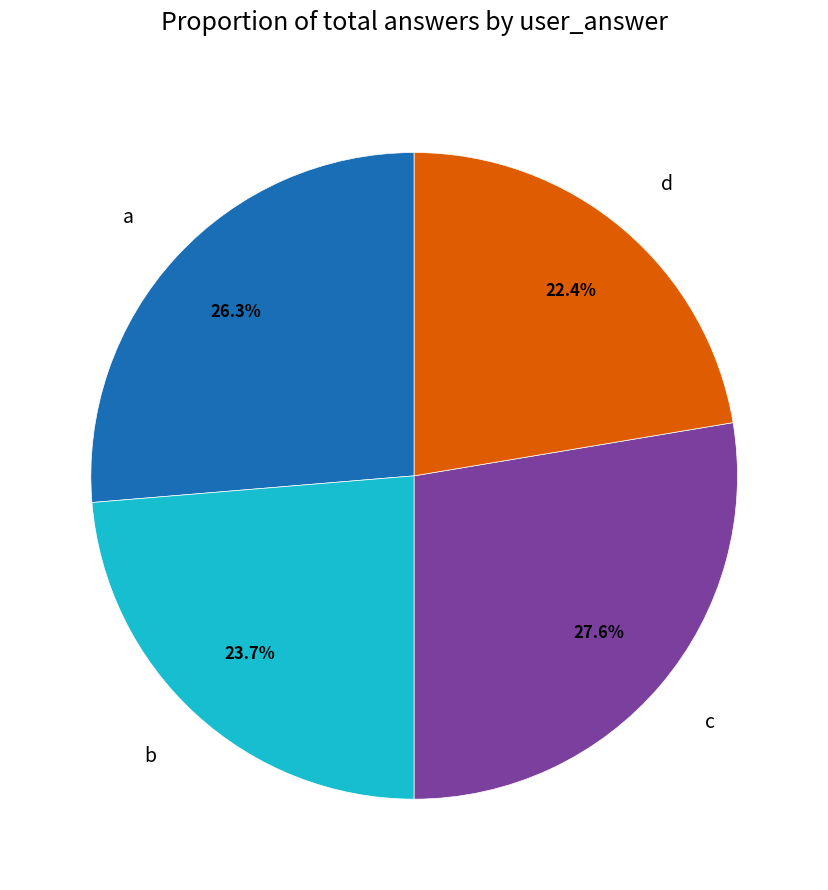

To the nearest percent, what is the difference between the a and c slice percentages?

1%